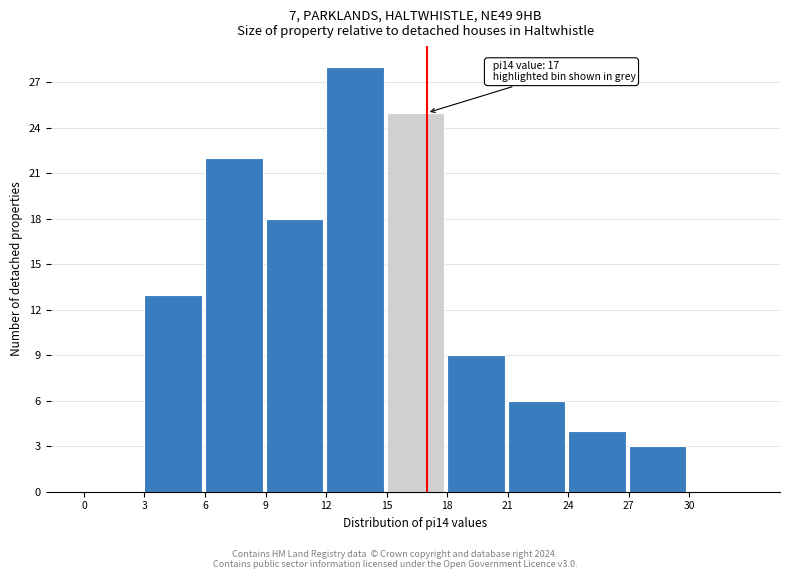

Over which range of the x-axis is the bar tallest?

12 to 15